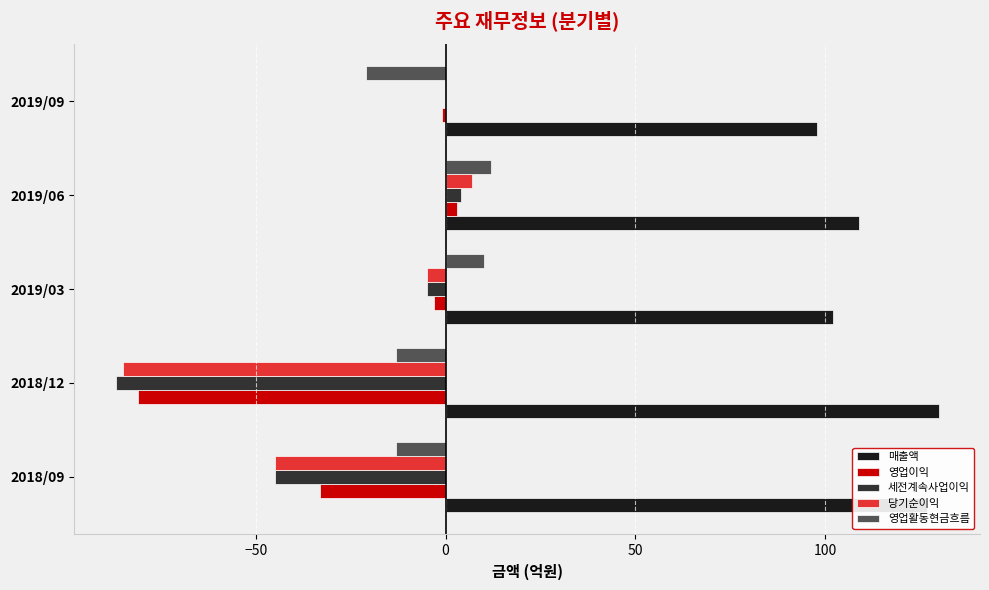

At which category is the sum across all series the highest?

2019/06